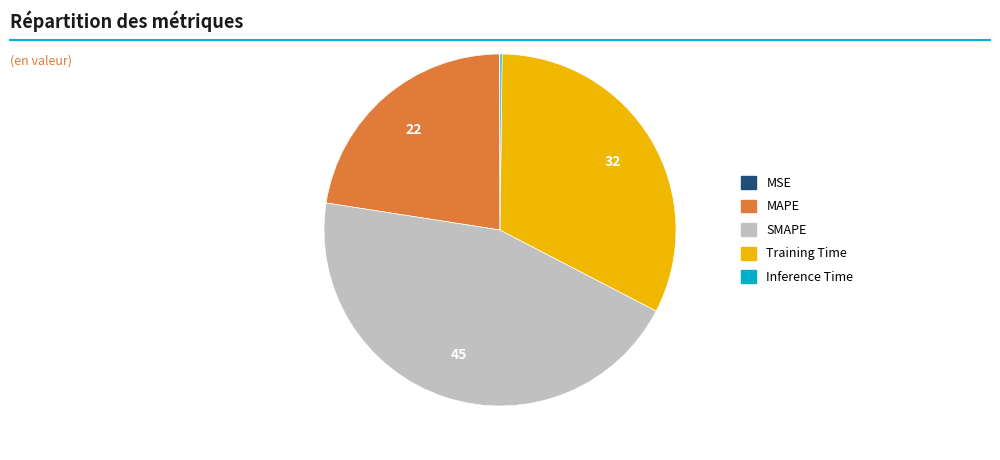

Which has a higher value, MAPE or SMAPE?

SMAPE